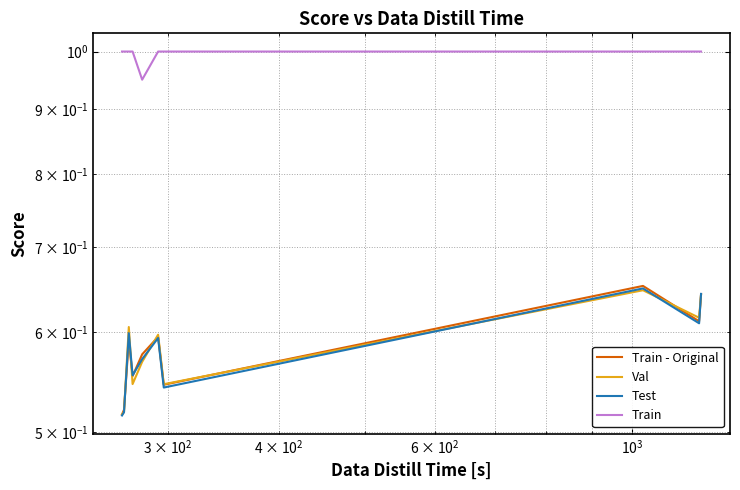

True or false: Train - Original and Train intersect in this chart.

False